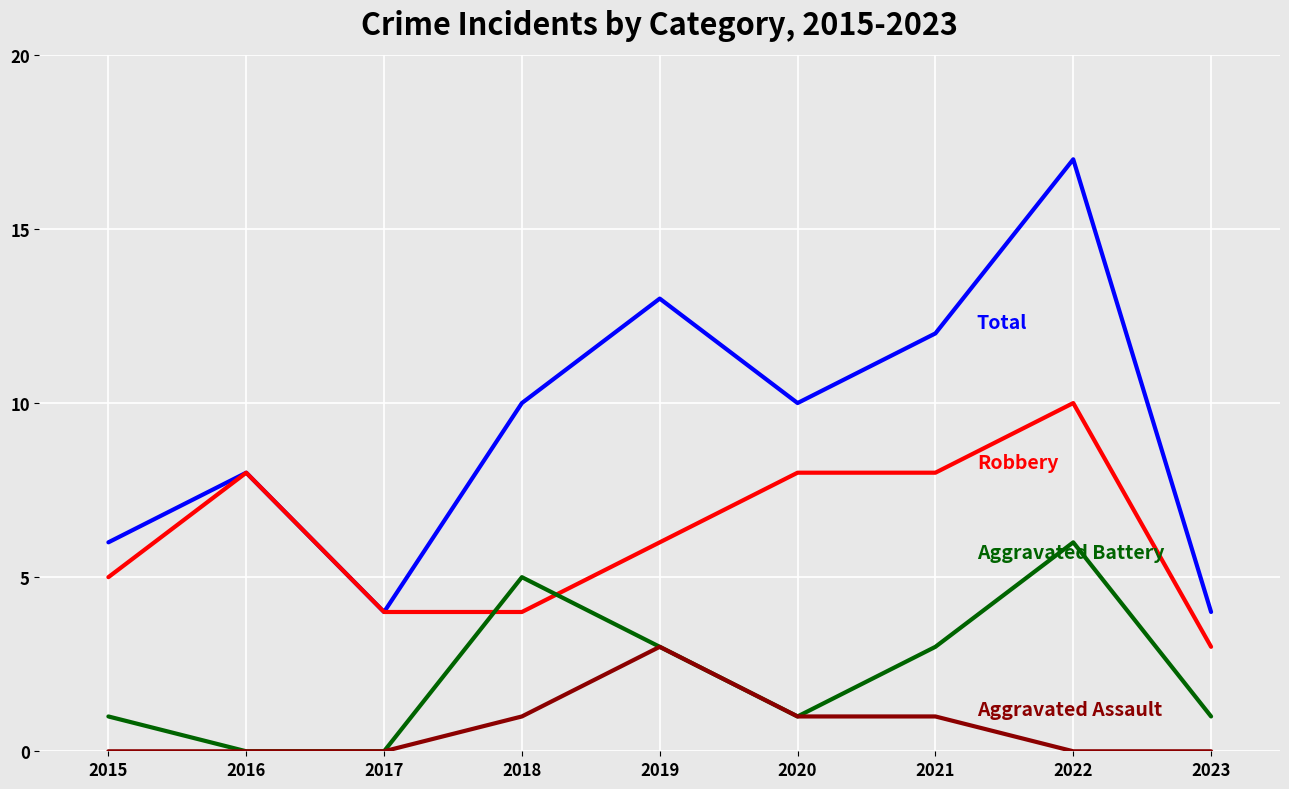

What is the total value across all series at 2022?

33